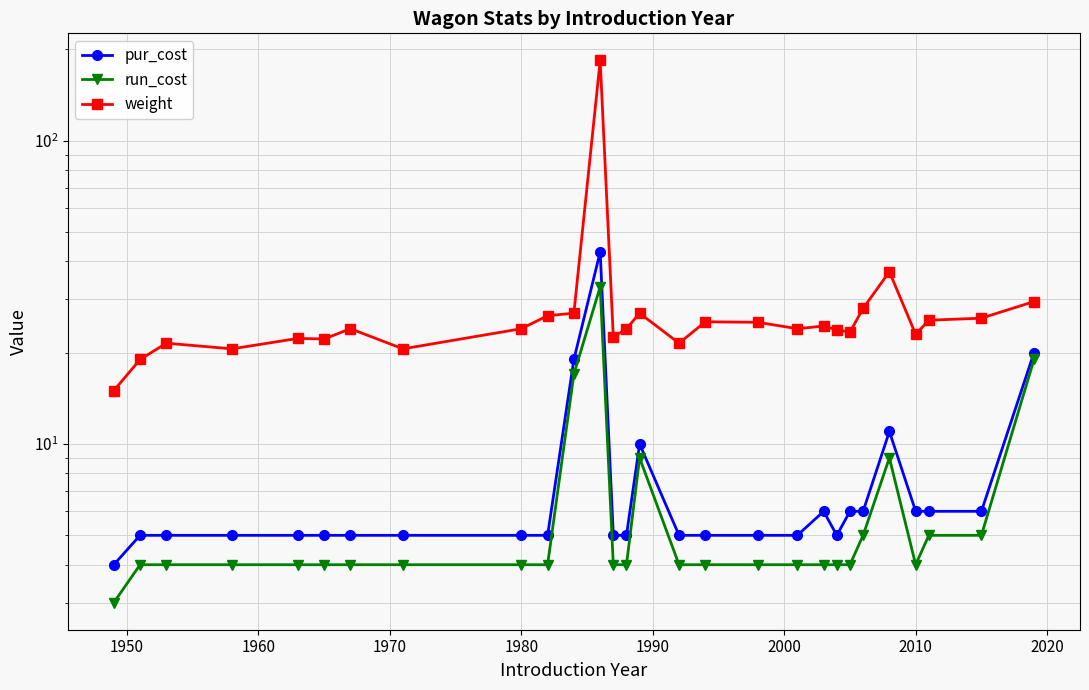

How many data points in weight are above 24?

12